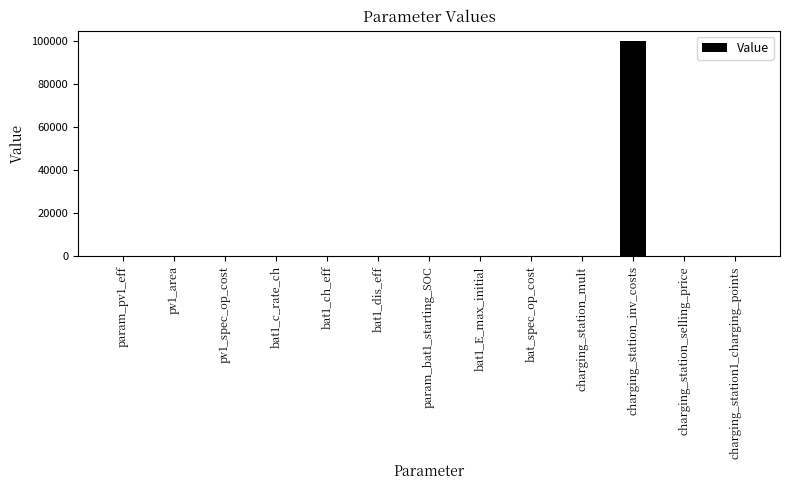

What is the change in value from pv1_area to charging_station_selling_price?

-99.4